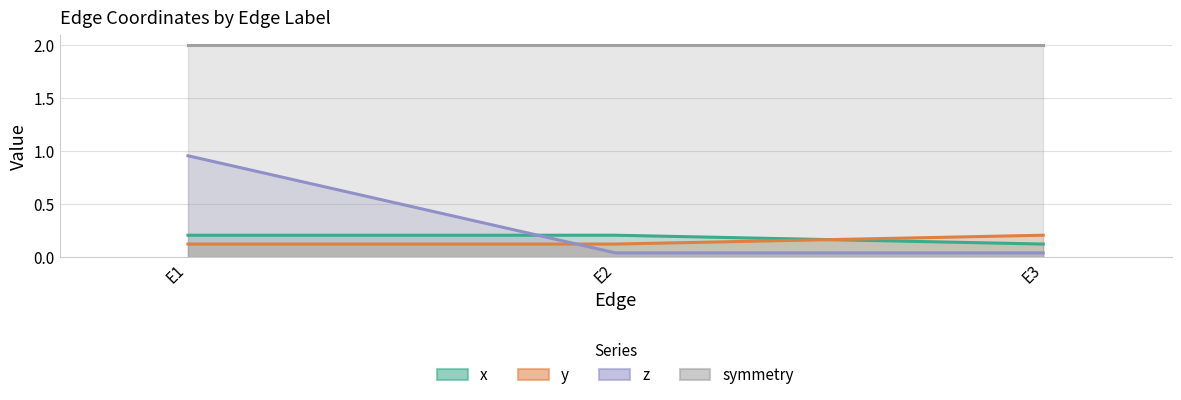

Which label corresponds to the smallest value in the chart?

E2